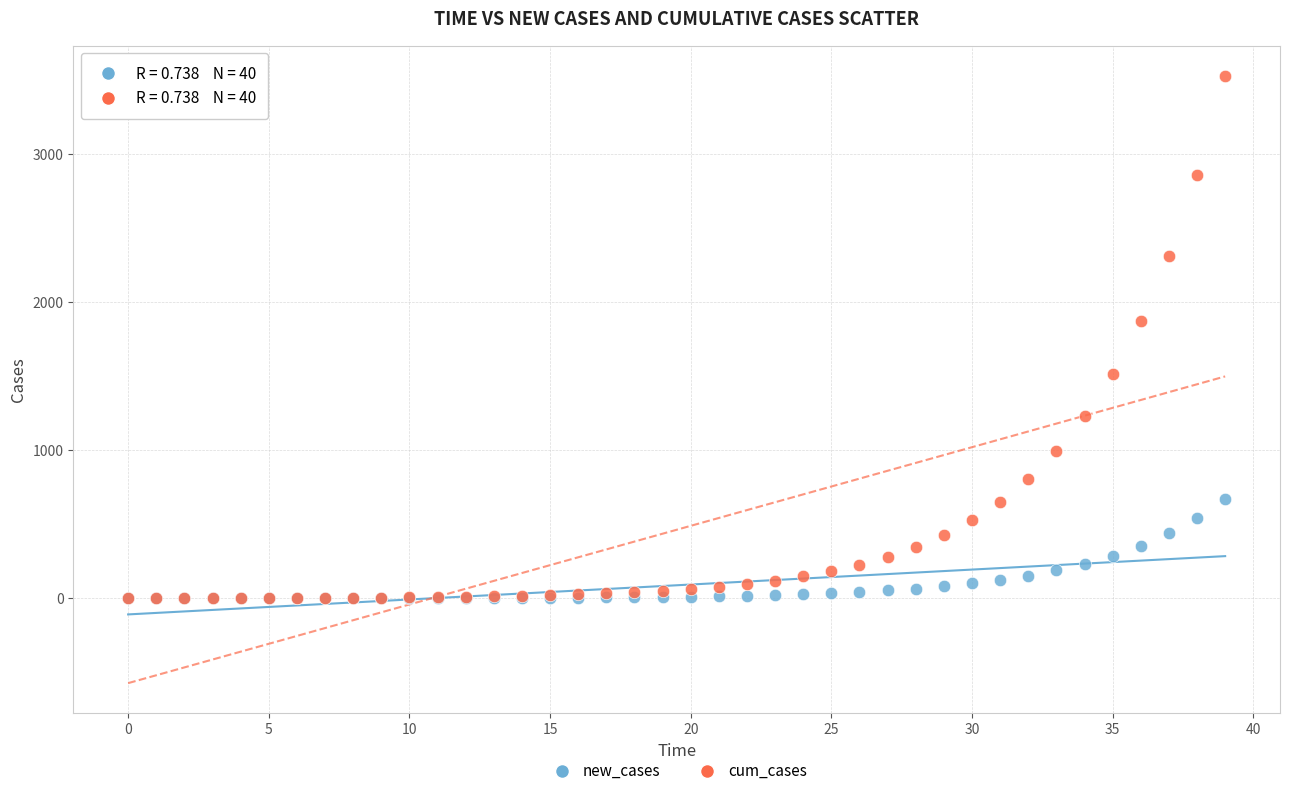

Across all series, what Y value is closest to 1762?

1873.2